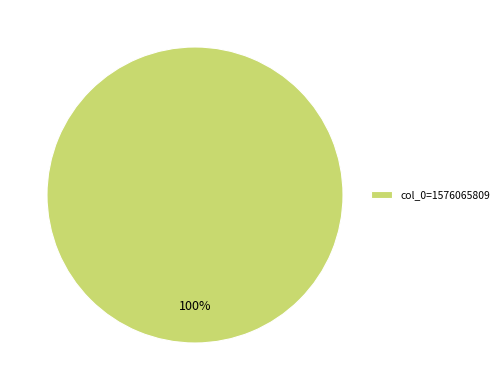

True or false: col_0=1576065809 accounts for 100% of the total.

True